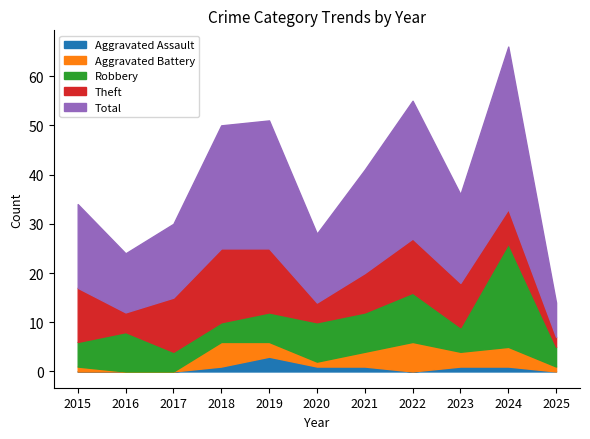

True or false: Aggravated Assault and Robbery intersect in this chart.

False